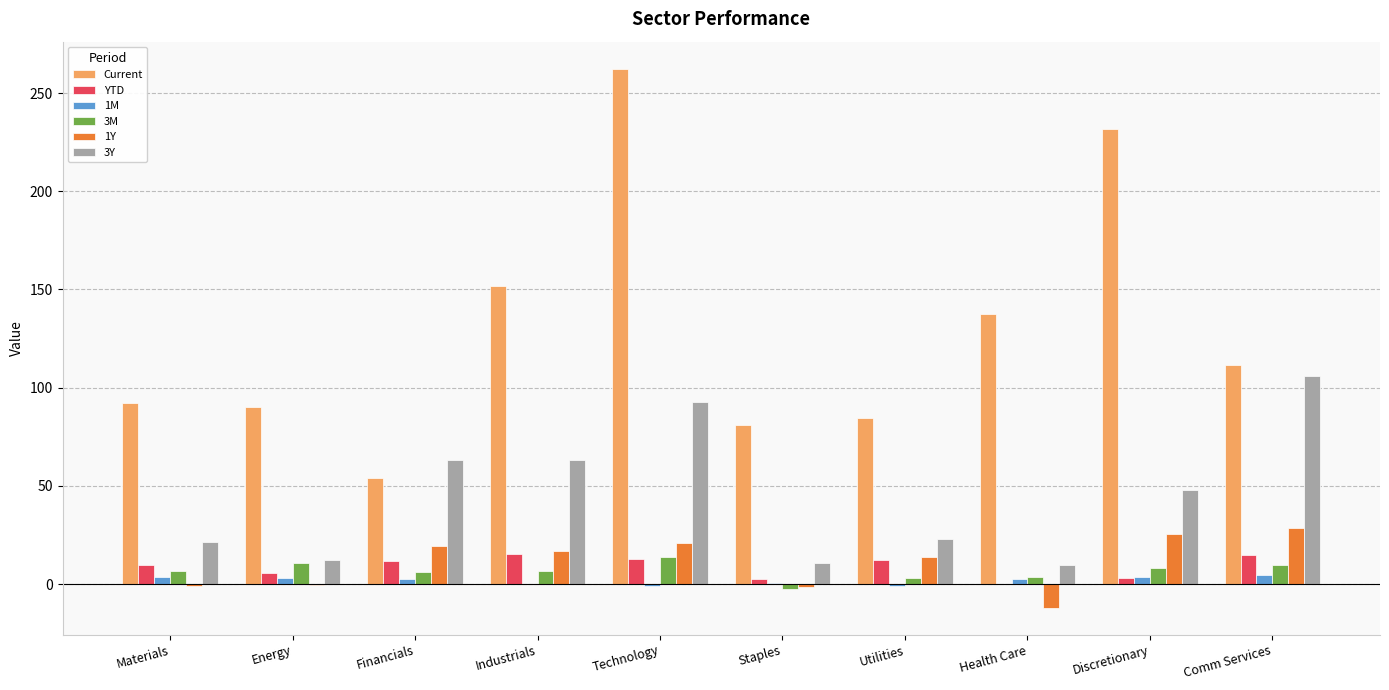

Is the value of 3Y at Materials greater than the value of 1M at Staples?

Yes